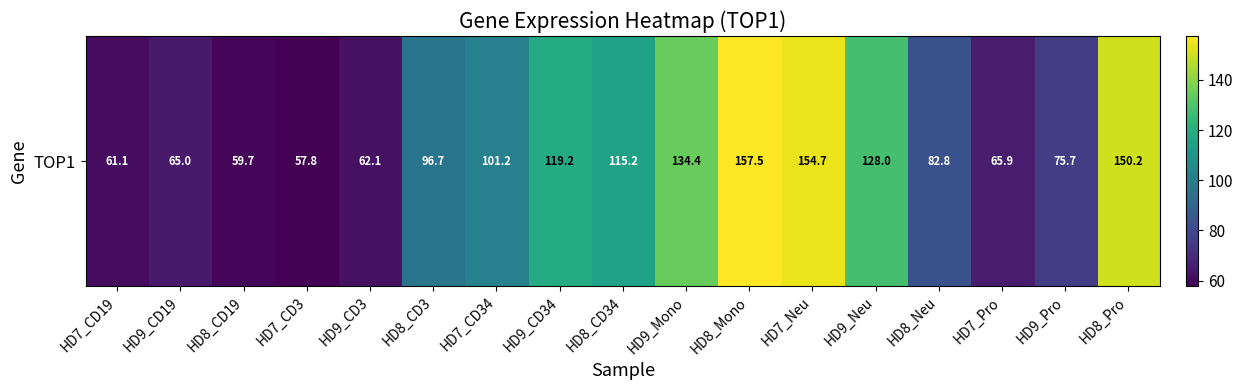

What is the average value?

99.3